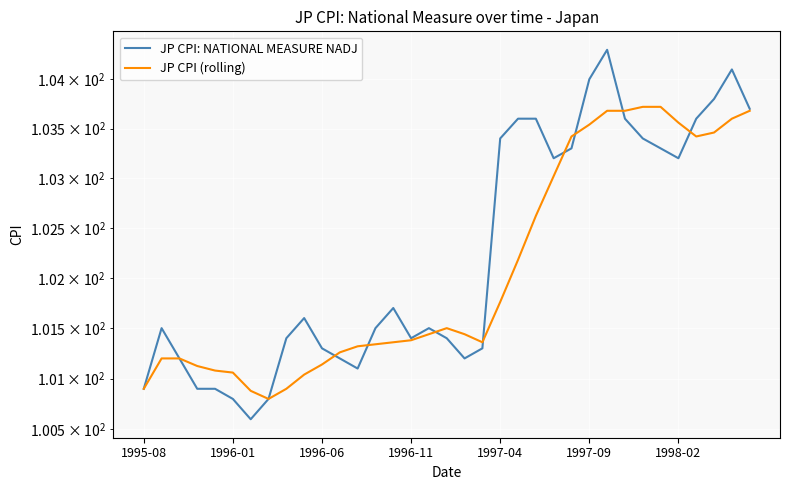

The value of JP CPI (rolling) at 1996-06 is 101.1. True or false?

True